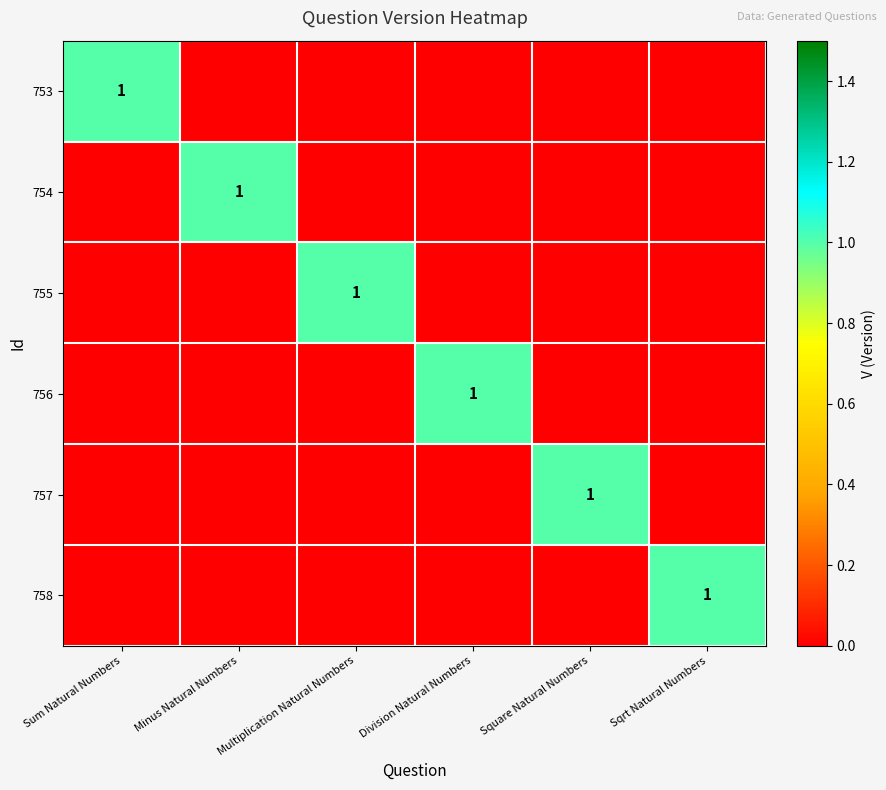

Is the value of 755 at Sqrt Natural Numbers greater than the value of 753 at Division Natural Numbers?

No